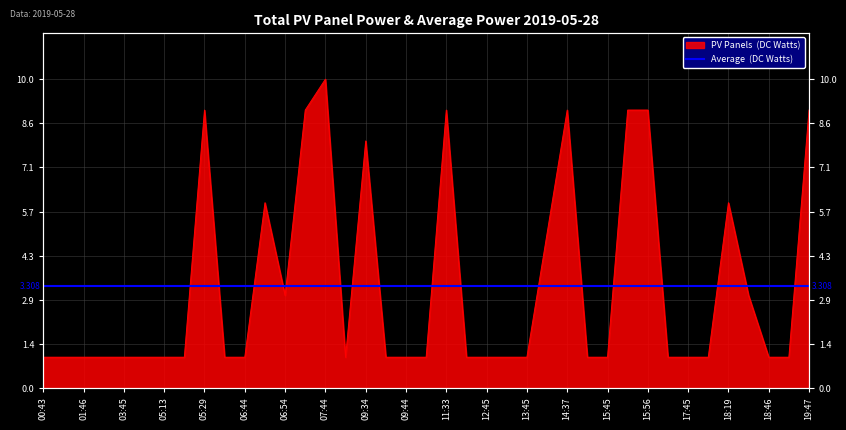

What is the difference between the values at 13:09 and 07:44?

9